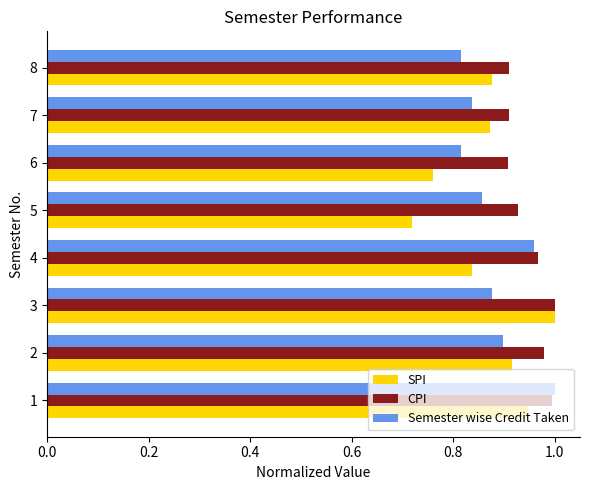

What is the difference between the maximum and minimum values in the SPI series?

0.3